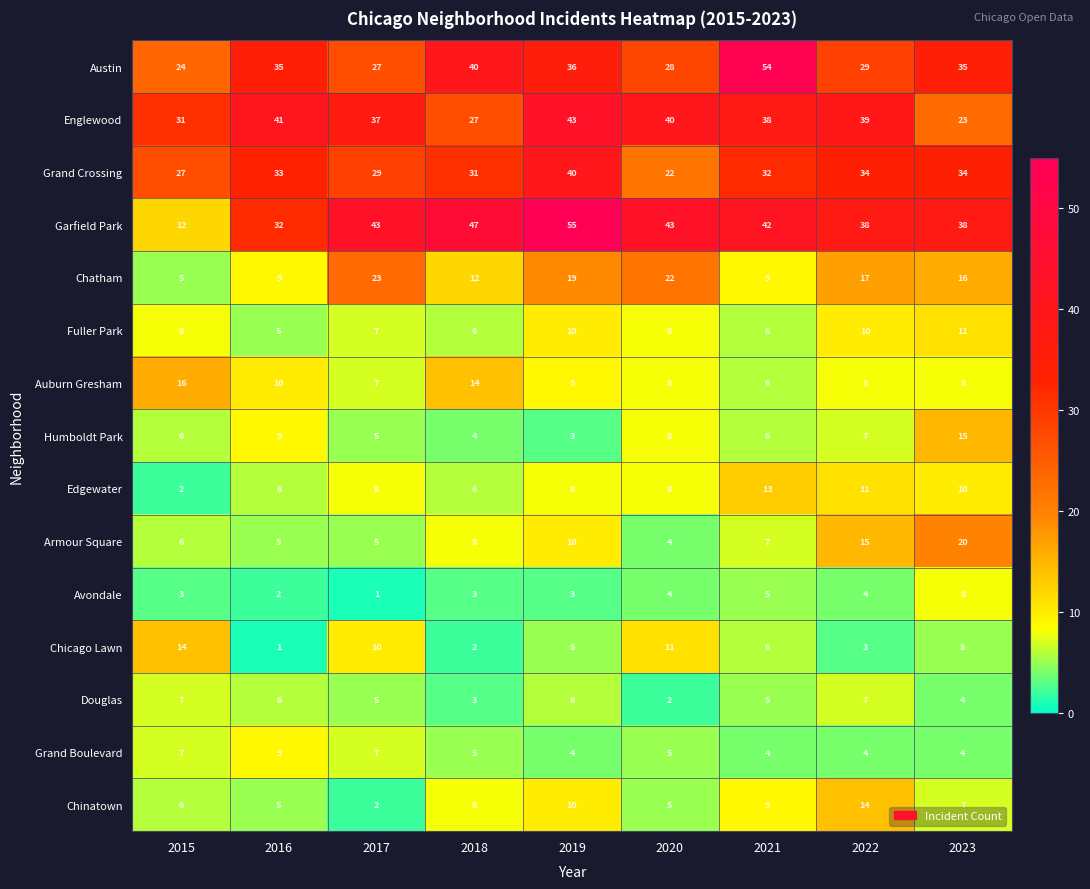

What is the maximum value shown in the chart?

55